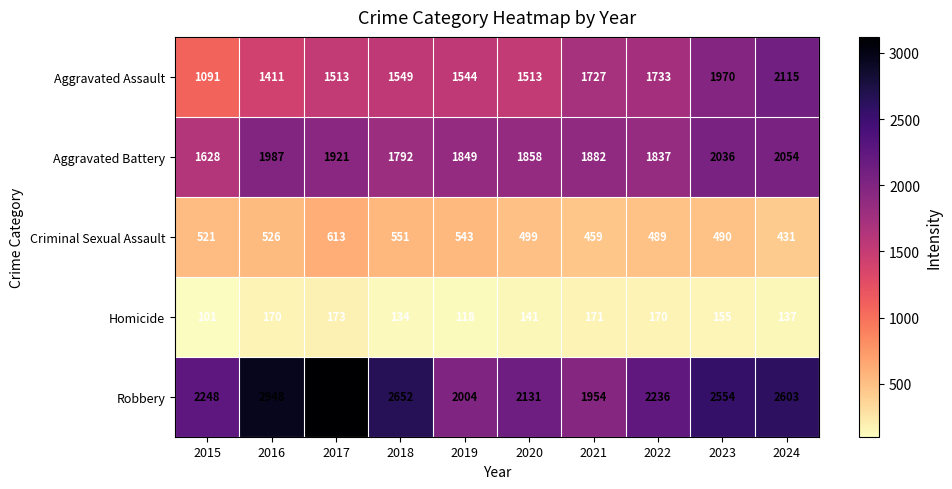

Where is Aggravated Assault nearest to the value 1603?

2018